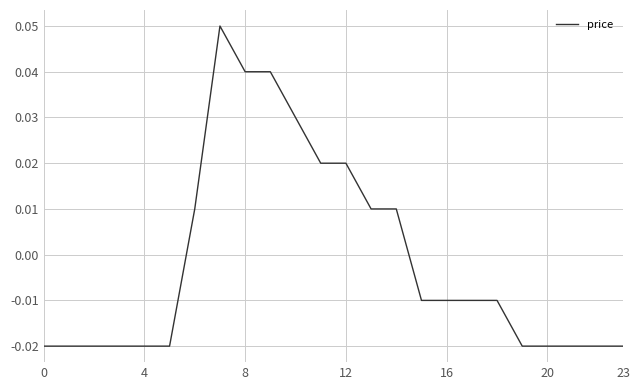

What is the difference between the maximum and minimum values?

0.1